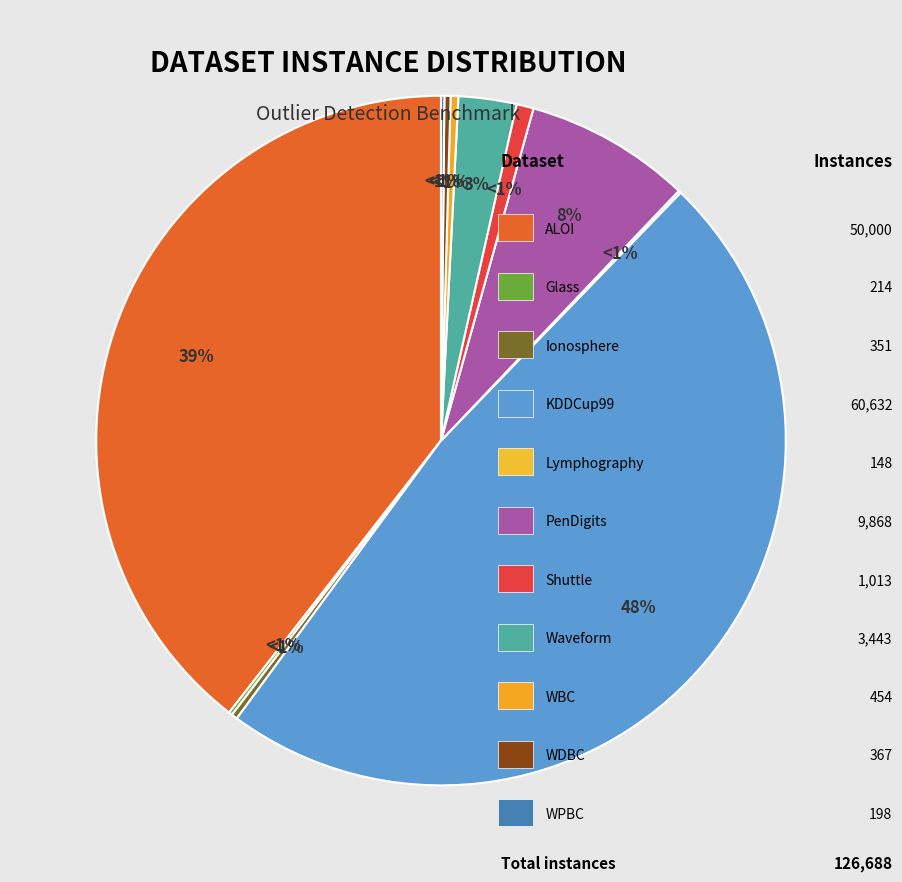

Which has a higher value, Ionosphere or Waveform?

Waveform